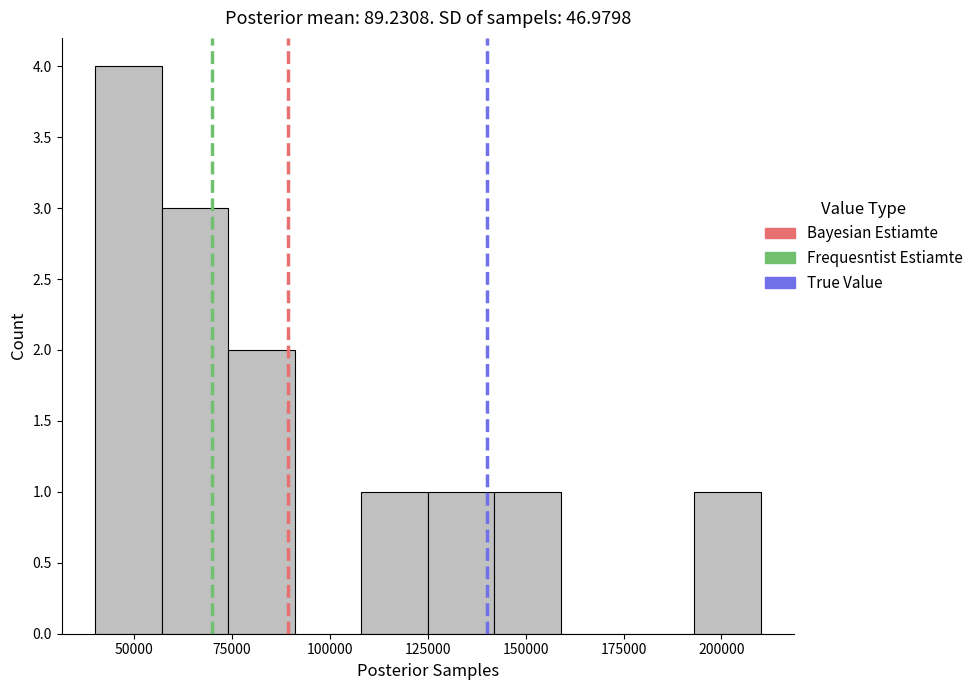

Read against the x-axis, roughly where is the centre of the tallest bar?

50000